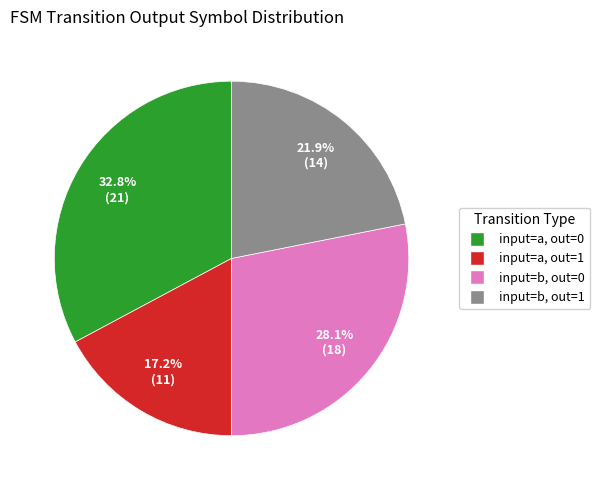

Between input=a, out=0 and input=b, out=0, which is larger?

input=a, out=0